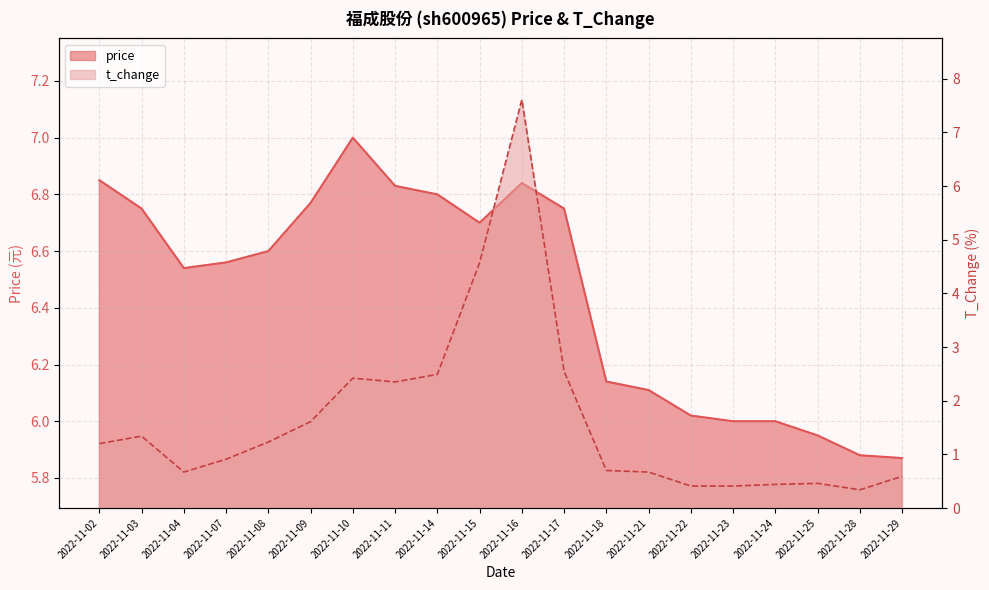

What is the difference between the maximum and minimum values in the t_change series?

7.3